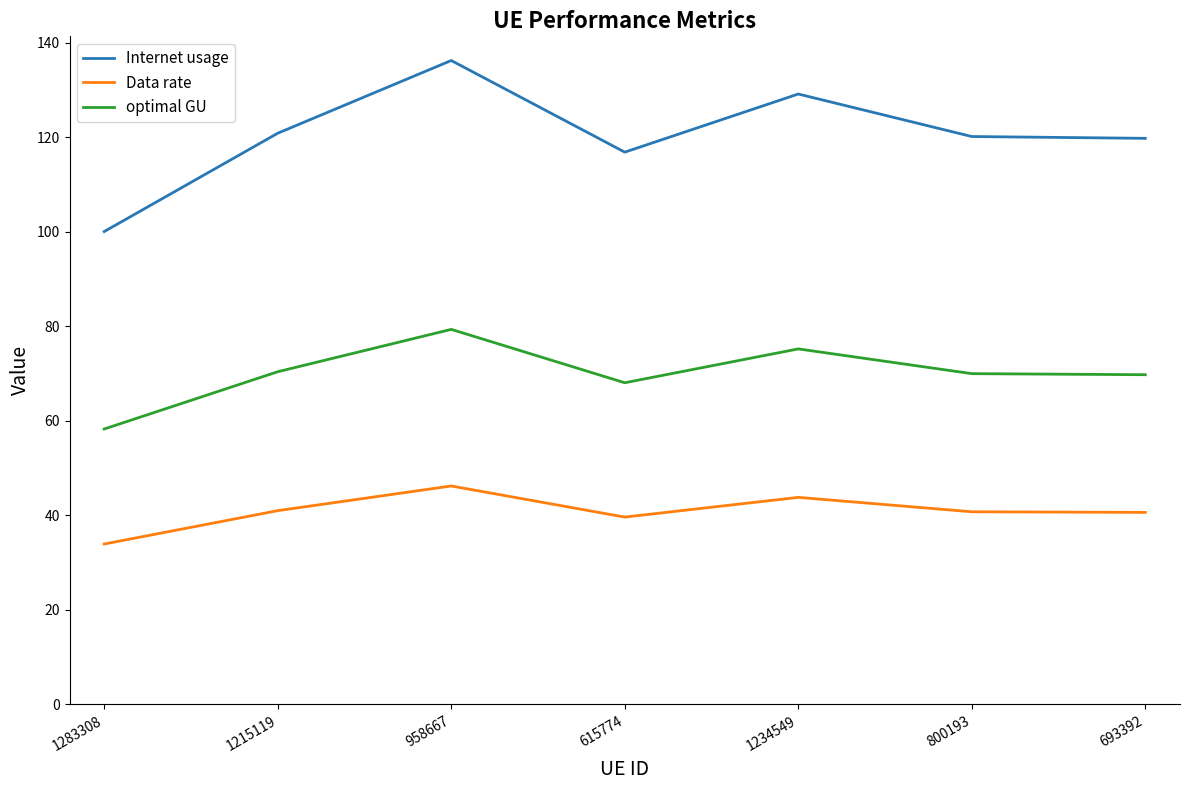

The value of Data rate at 1283308 is 19.4. True or false?

False